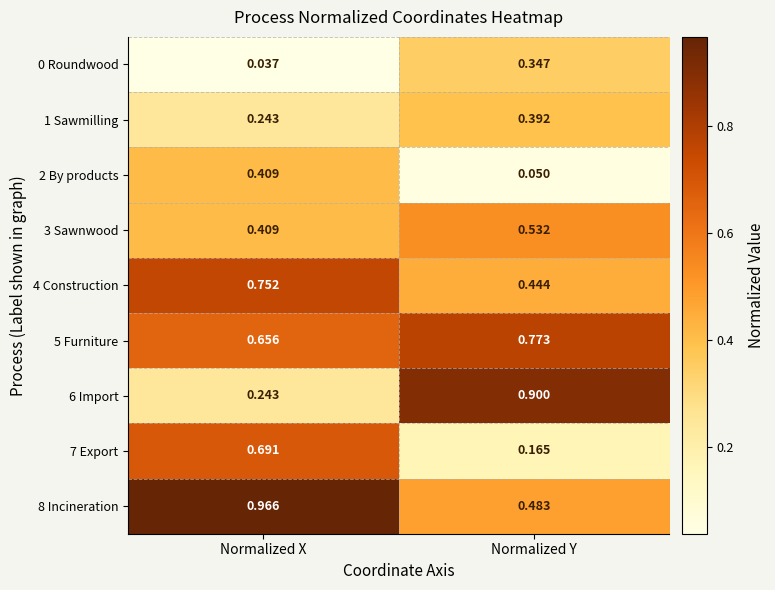

At which category is the sum across all series the highest?

Normalized X